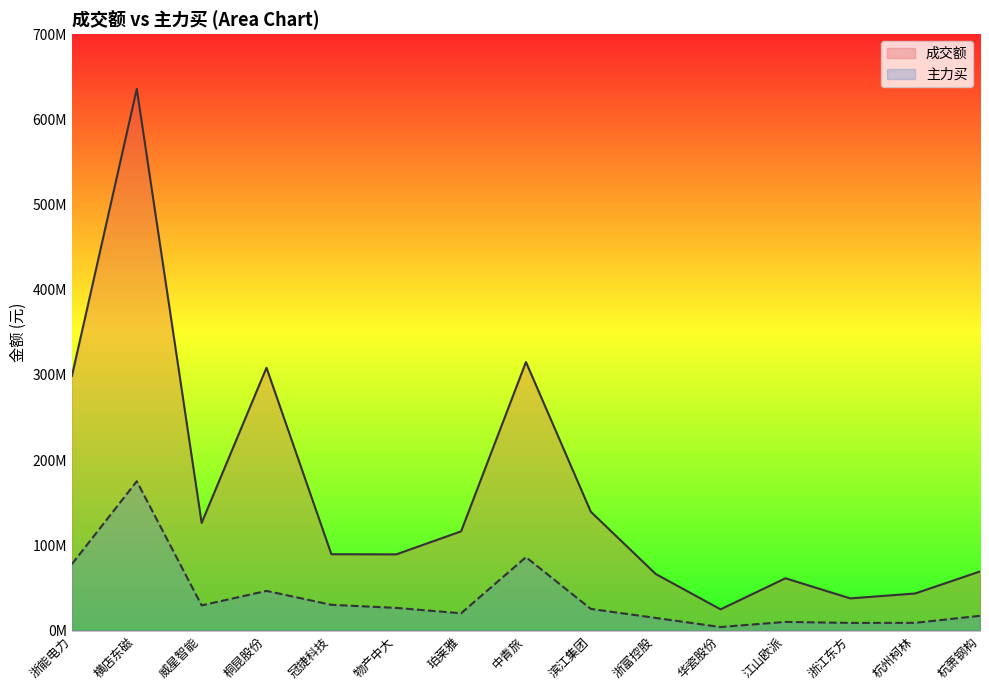

What is the value of the 成交额 point at the 3rd from the left?

126385475